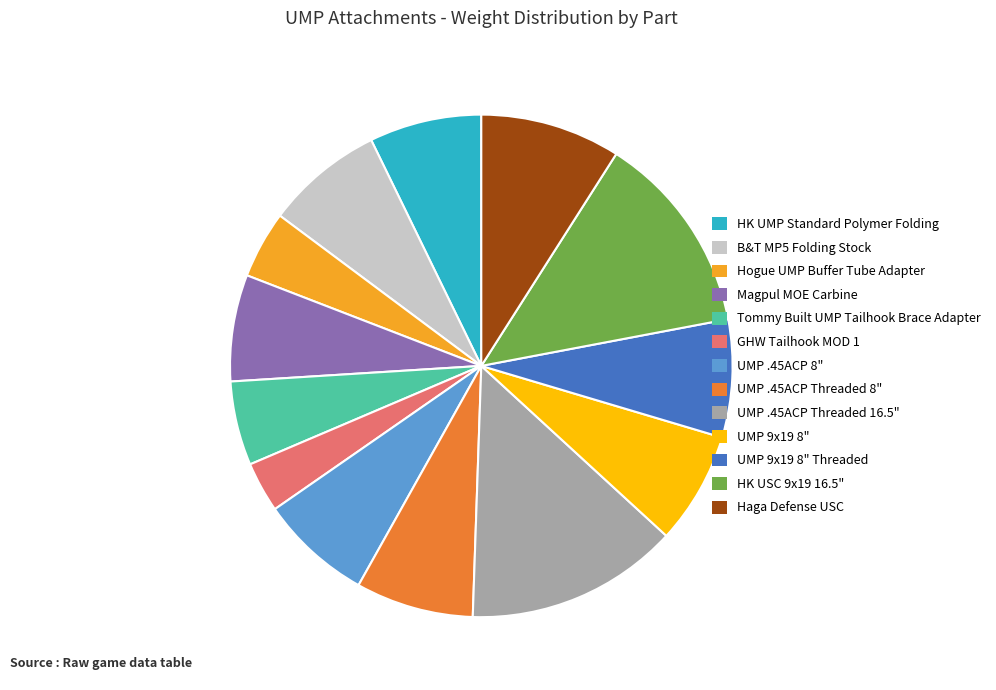

What is the smallest slice in the pie chart?

GHW Tailhook MOD 1